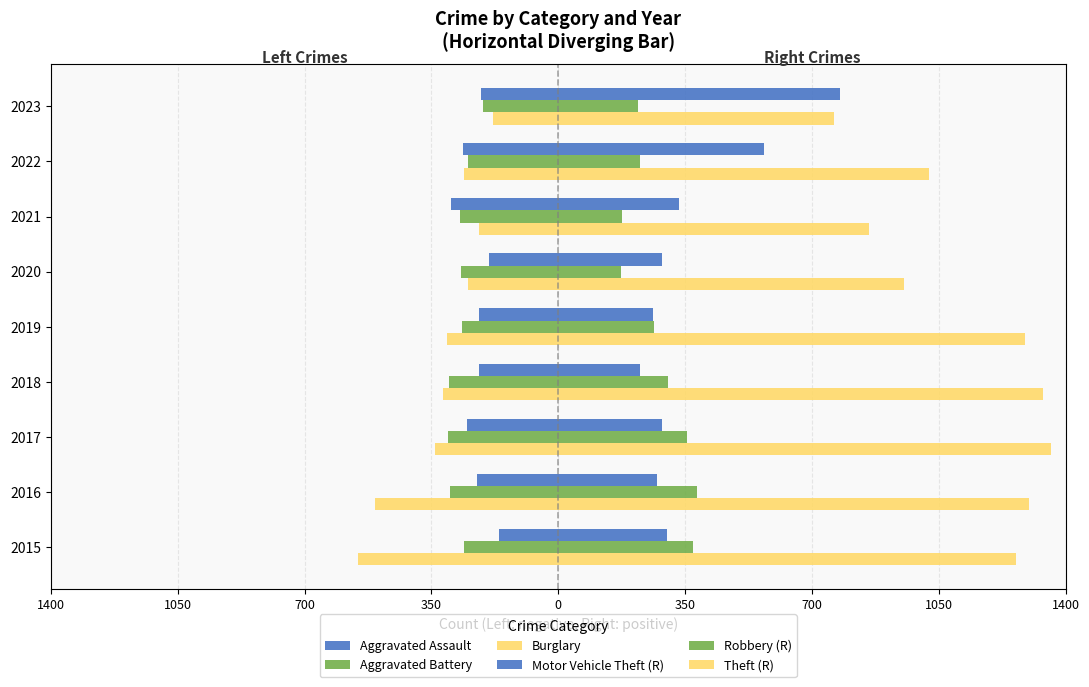

What is the minimum value shown in the chart?

-552